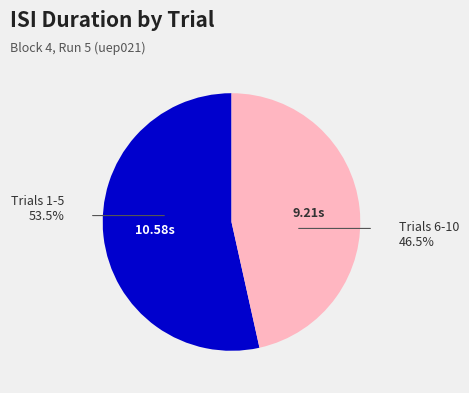

Does any single category account for the majority?

Yes